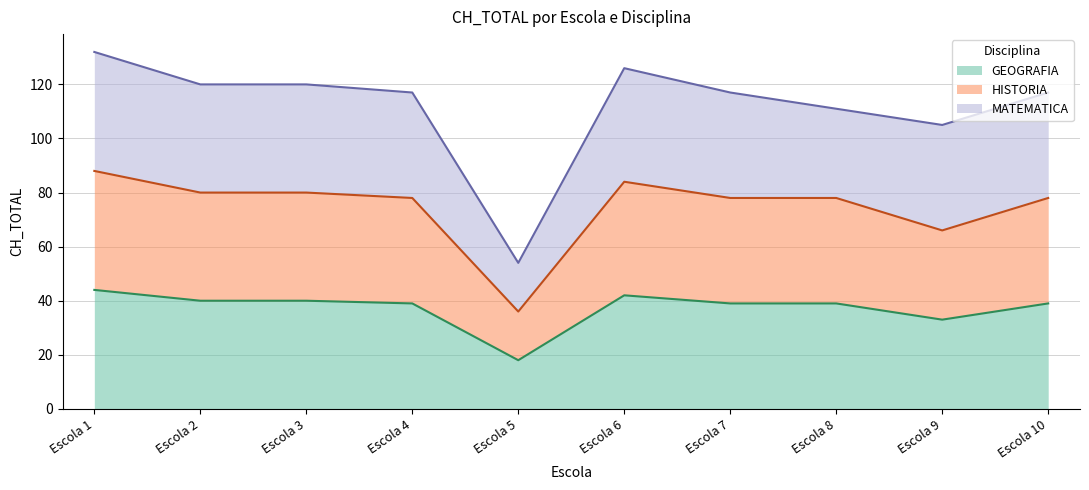

In GEOGRAFIA, how many points are higher than both neighbors (excluding endpoints)?

1